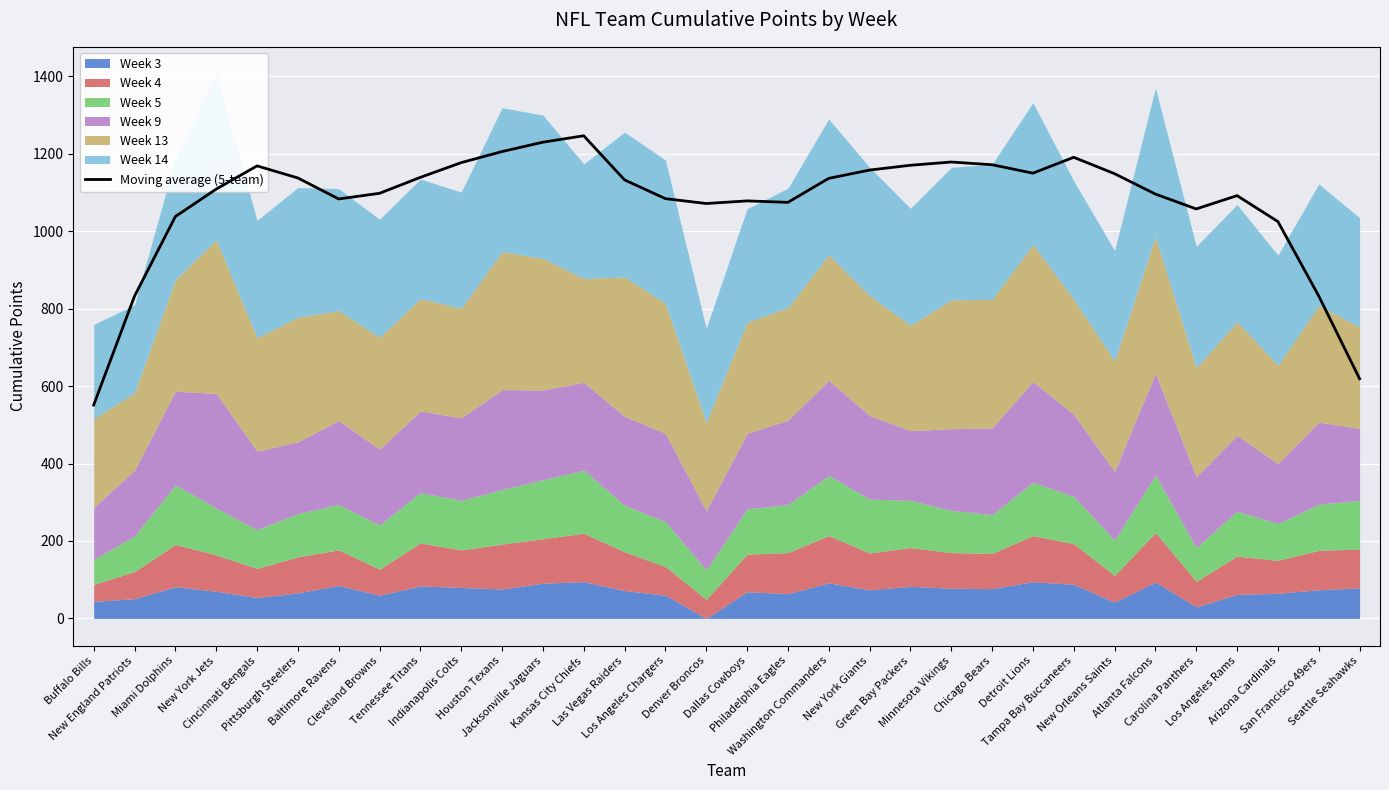

Reading left to right, transcribe all the data shown in this chart.

551.2	832.4	1038.0	1108.8	1168.8	1137.6	1083.4	1098.0	1139.2	1177.2	1205.8	1230.0	1246.6	1132.6	1084.2	1071.6	1078.4	1074.6	1136.6	1158.0	1170.4	1178.8	1171.8	1150.0	1191.0	1148.6	1096.0	1057.6	1092.0	1025.0	832.8	619.0